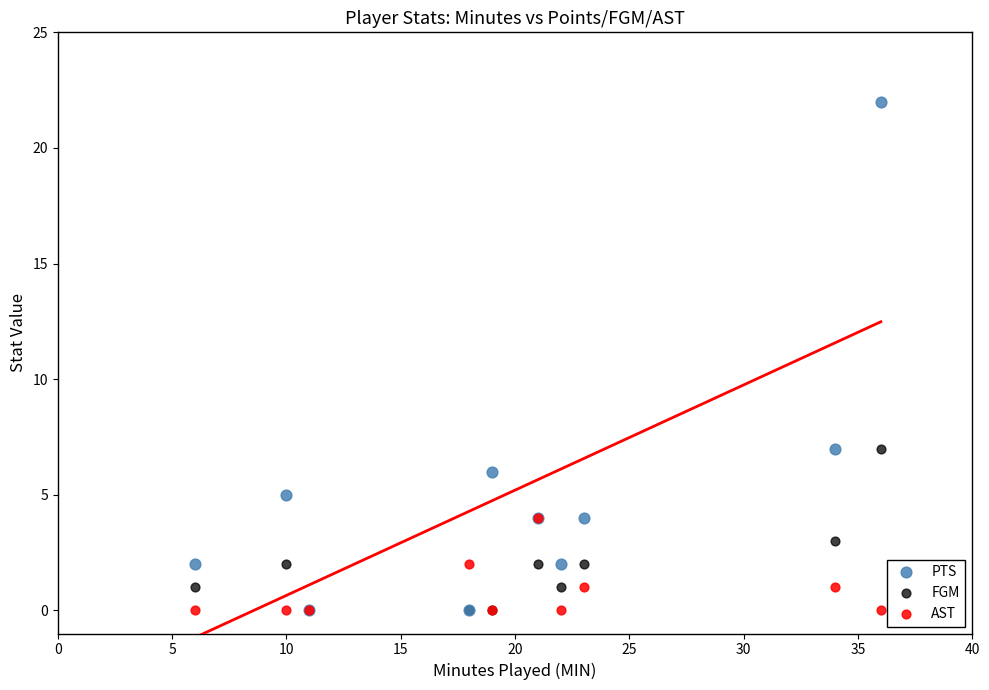

Which series has the largest Y range (max minus min)?

PTS